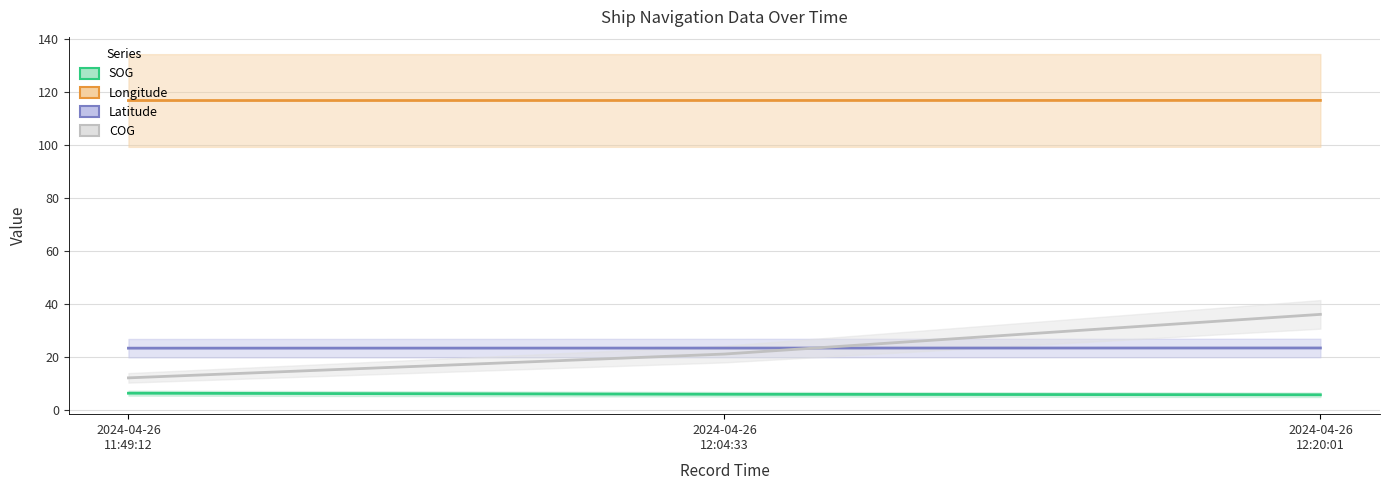

Count the number of data series in this chart.

4